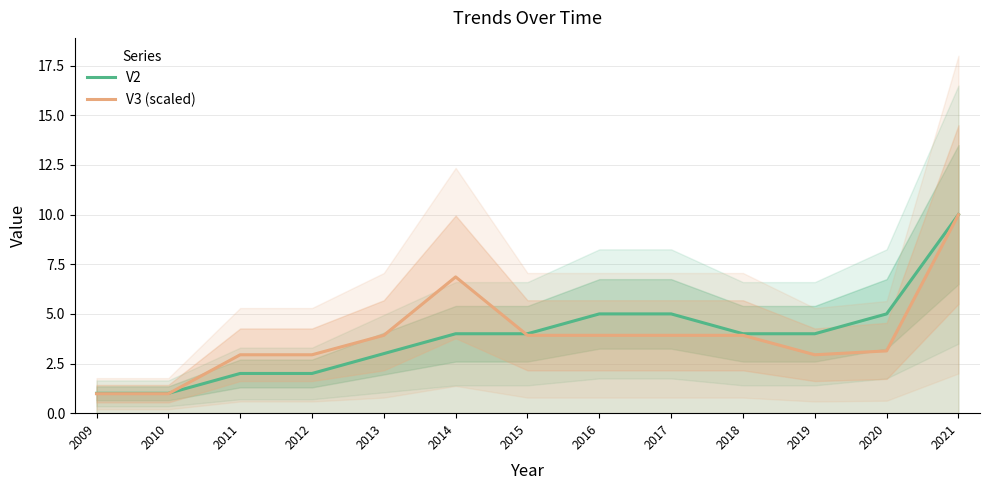

What is the value of the V3 (scaled) point at the 7th from the left?

3.9